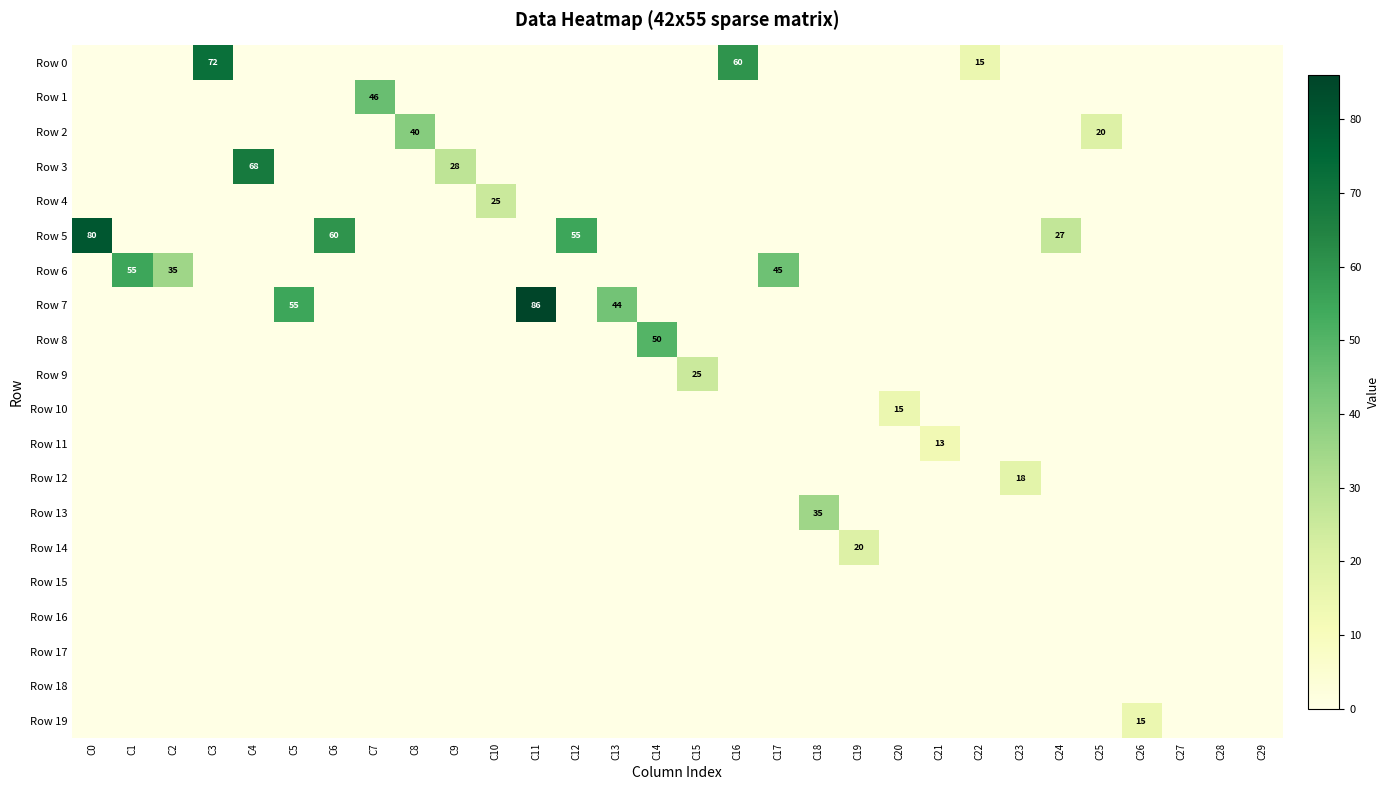

At how many categories does at least one series exceed 15?

23